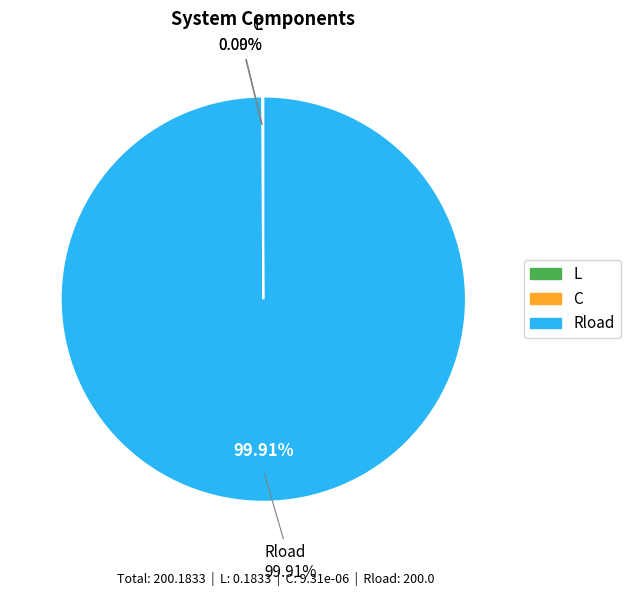

Which slice is the largest?

Rload